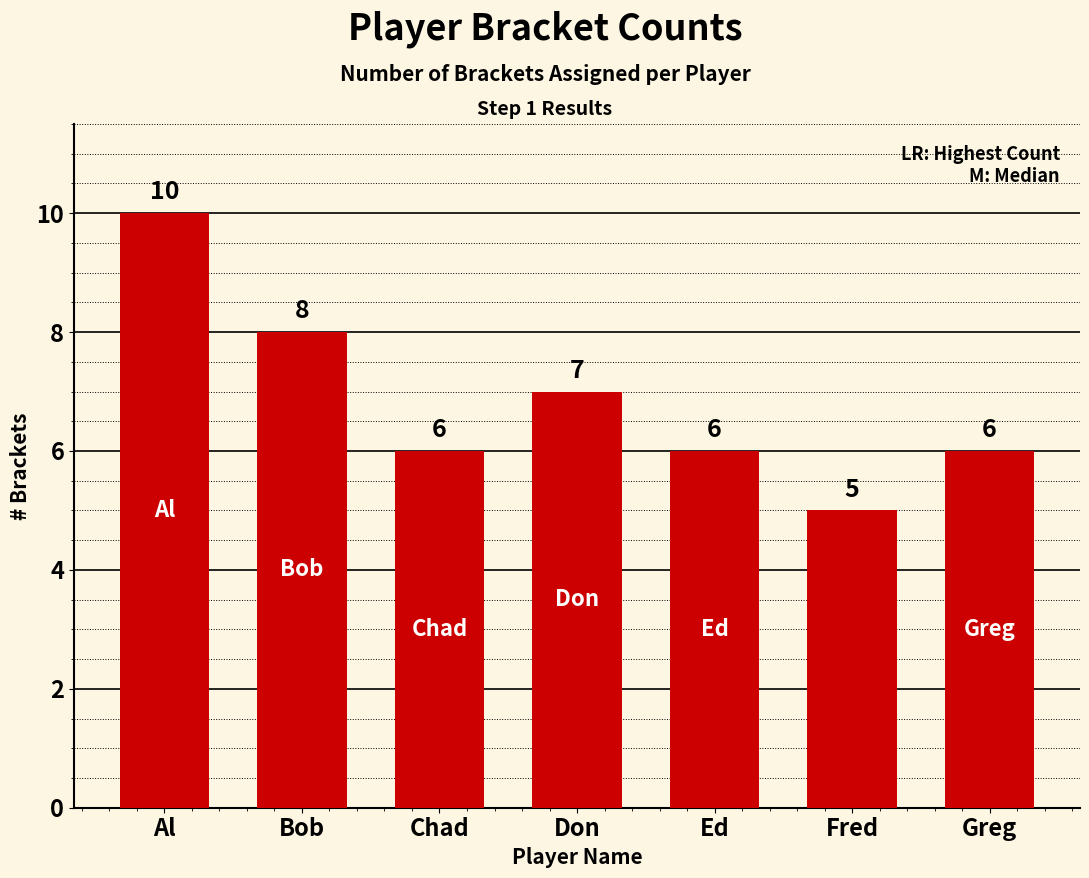

At which category does the chart reach its peak across all series?

Al